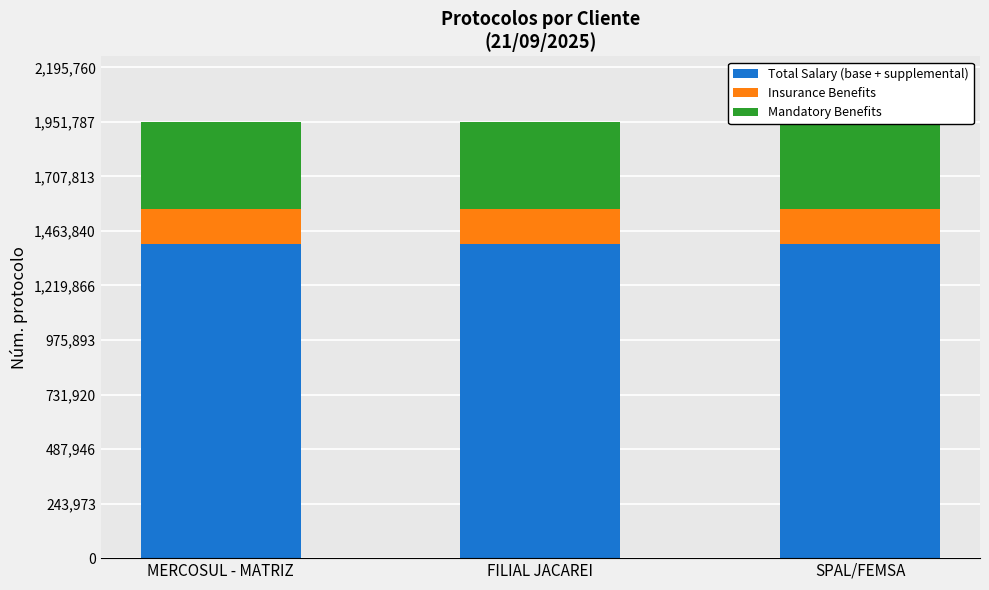

What value does the Mandatory Benefits series have at SPAL/FEMSA?

390262.6